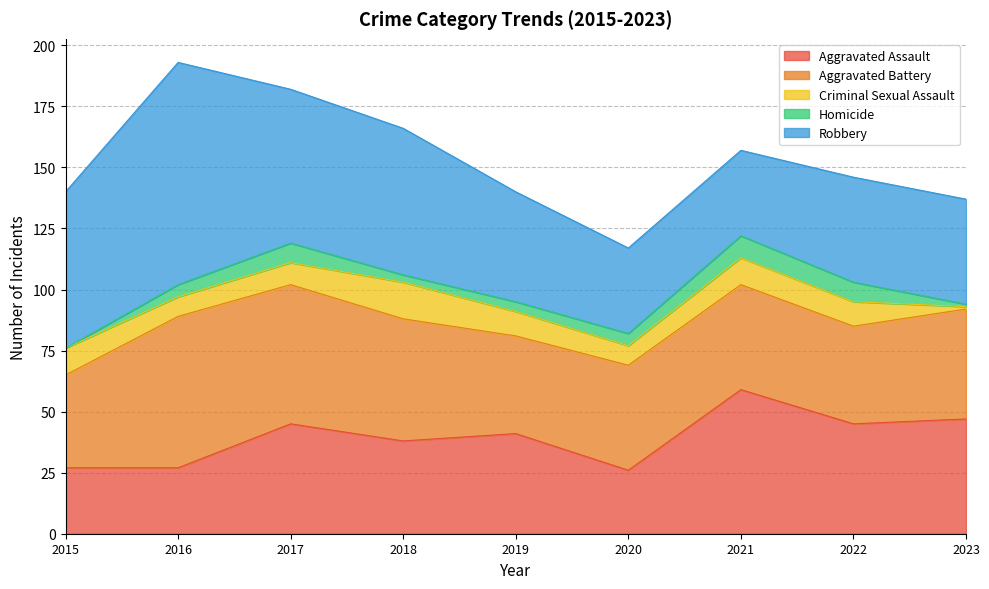

Read the Aggravated Battery value at 2021, to the nearest 5.

45